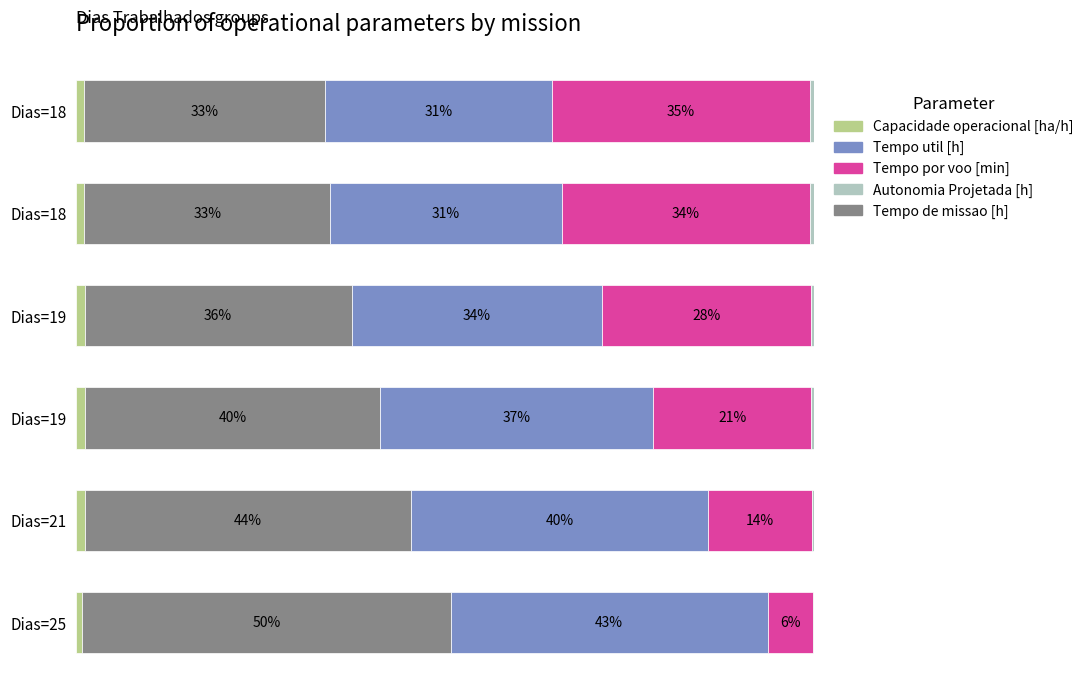

What are all the series names shown in the legend?

Capacidade operacional [ha/h], Tempo de missao [h], Tempo util [h], Tempo por voo [min], Autonomia Projetada [h]